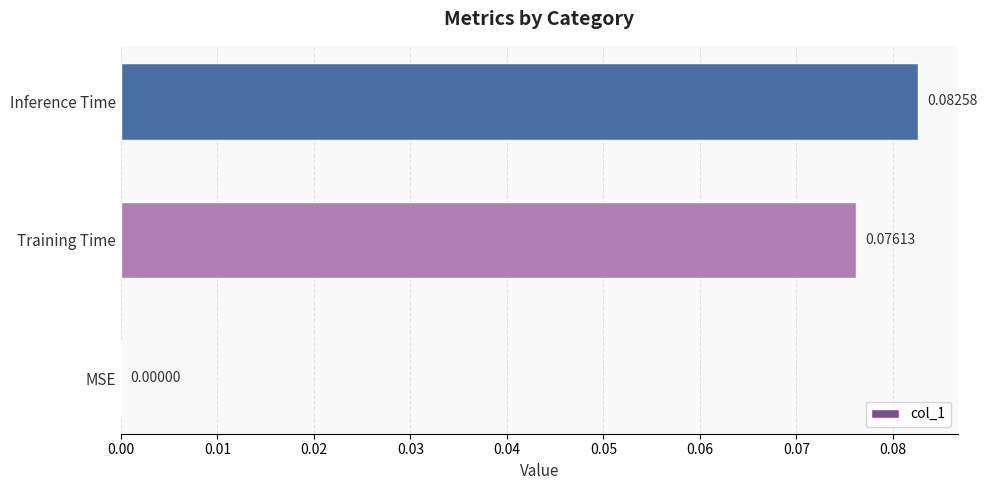

What is the change in value from MSE to Training Time?

+0.1